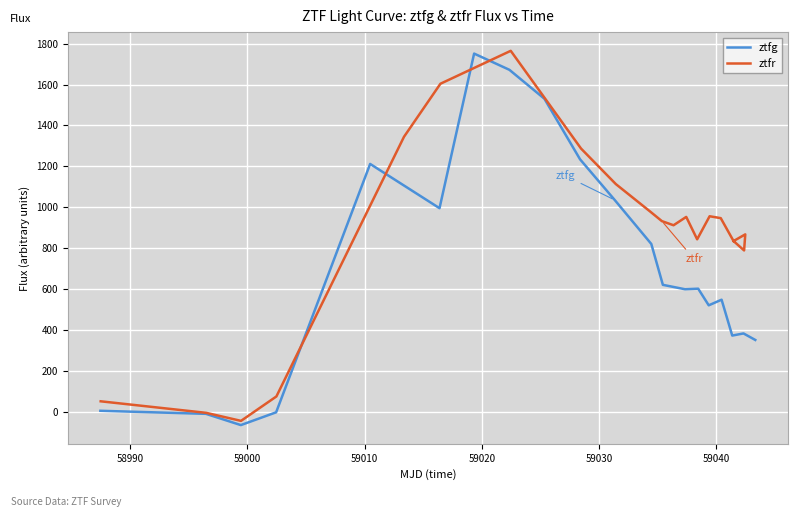

What is the minimum value for ztfg?

-62.6